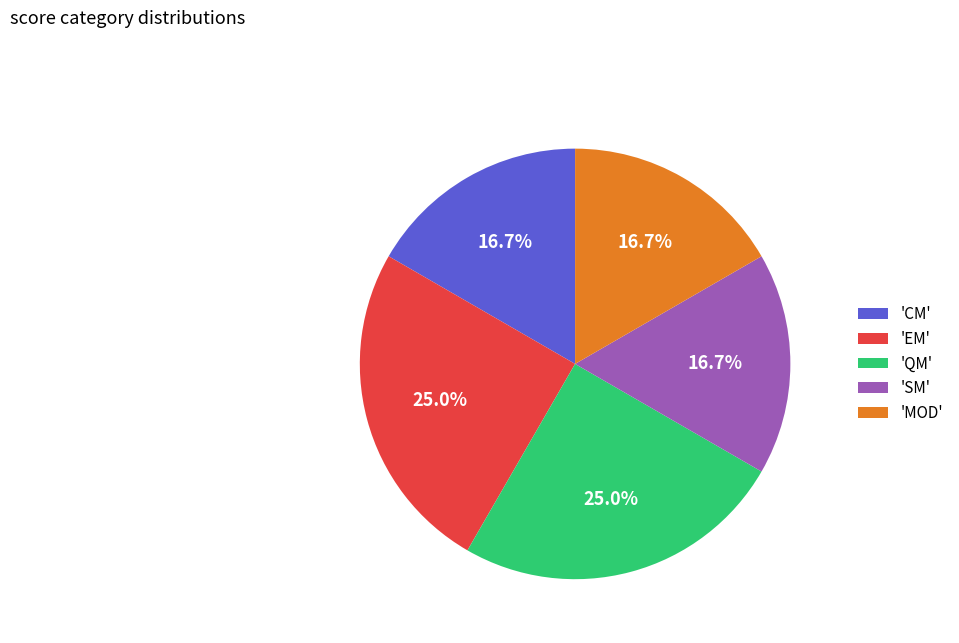

To the nearest percent, what is the difference between the largest and smallest slice percentages?

8%